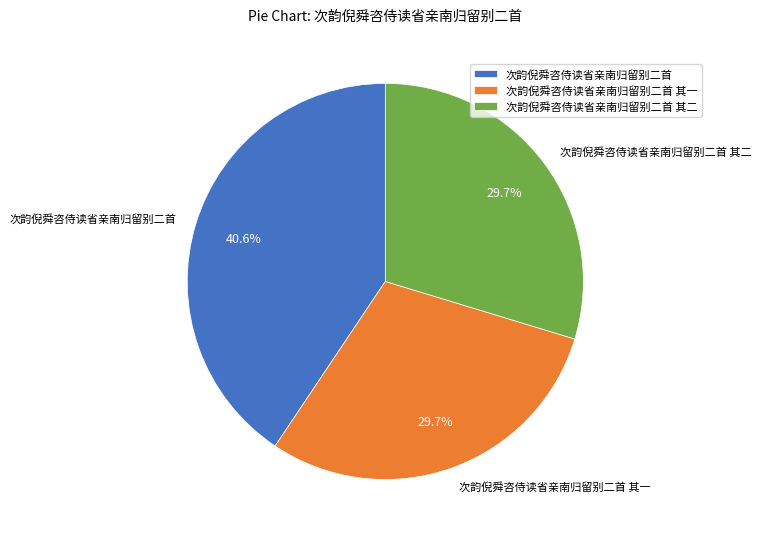

Is the sum of 次韵倪舜咨侍读省亲南归留别二首 其一 and 次韵倪舜咨侍读省亲南归留别二首 其二 greater than half?

Yes